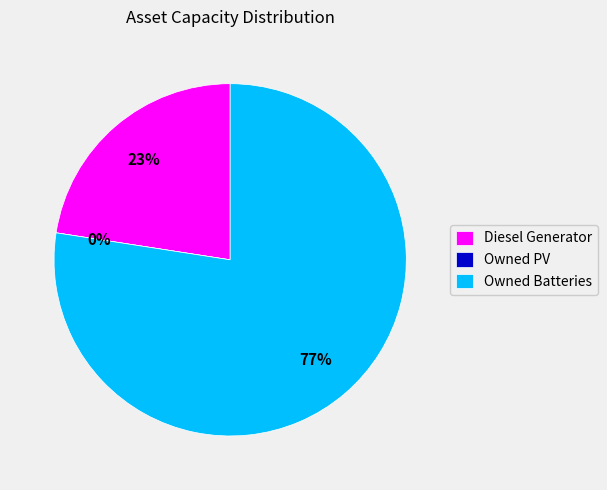

To the nearest percent, what is the difference between the largest and smallest slice percentages?

77%